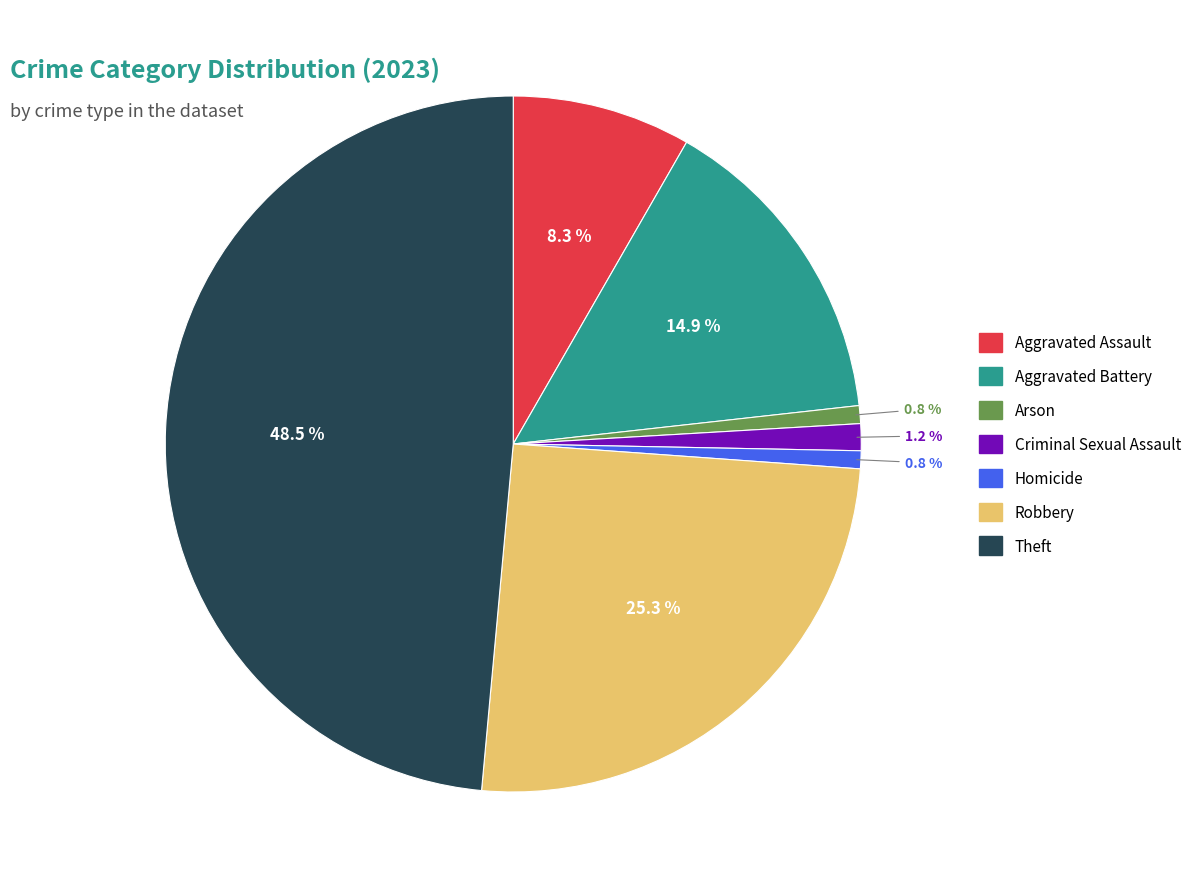

Is the sum of Aggravated Assault and Arson greater than half?

No